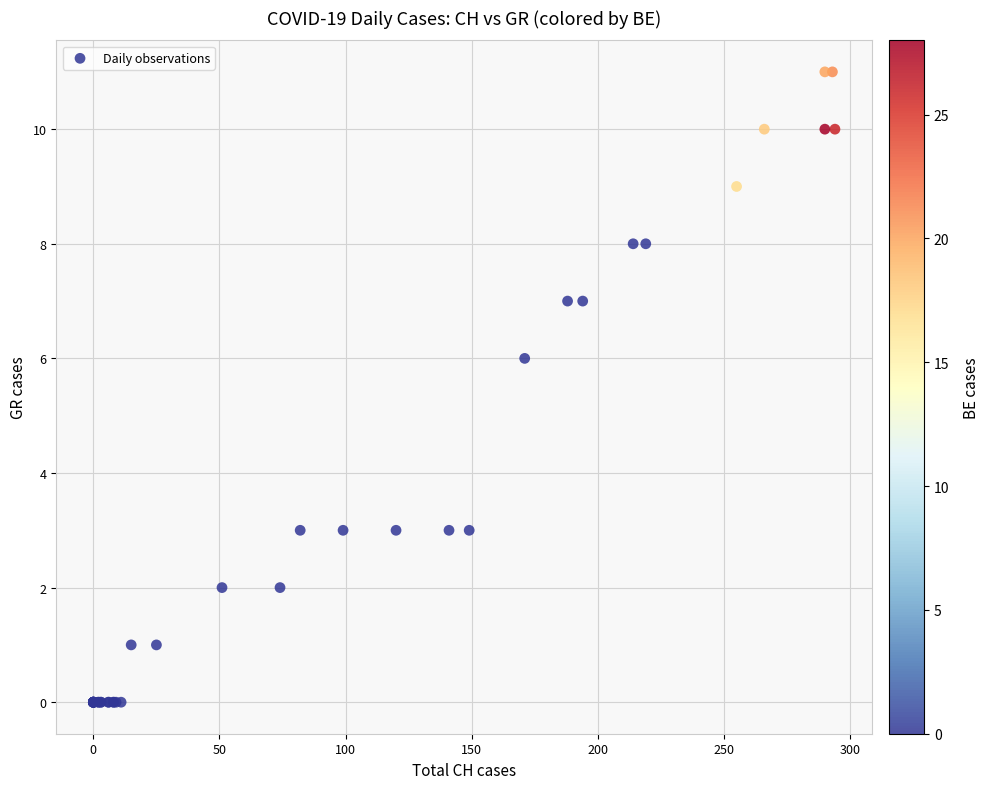

What Y value in the scatter plot is closest to 5?

6